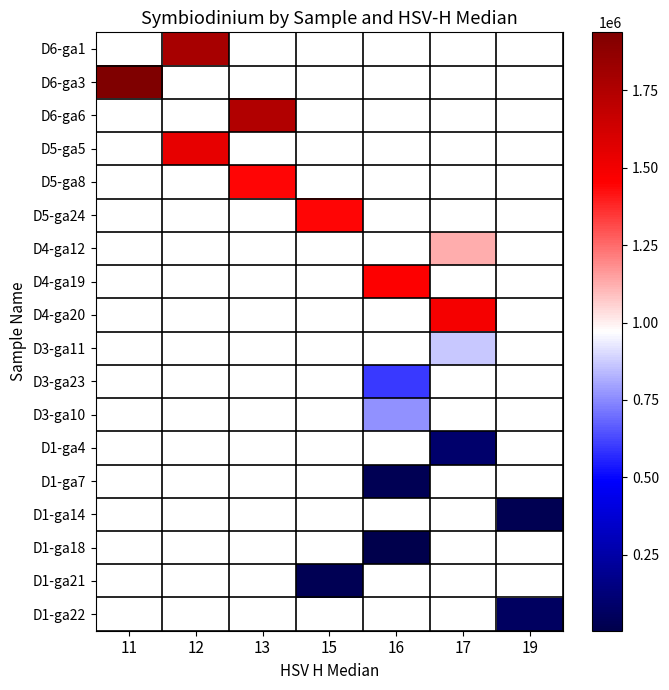

Is the value of D5-ga24 at 16 greater than the value of D5-ga8 at 16?

No